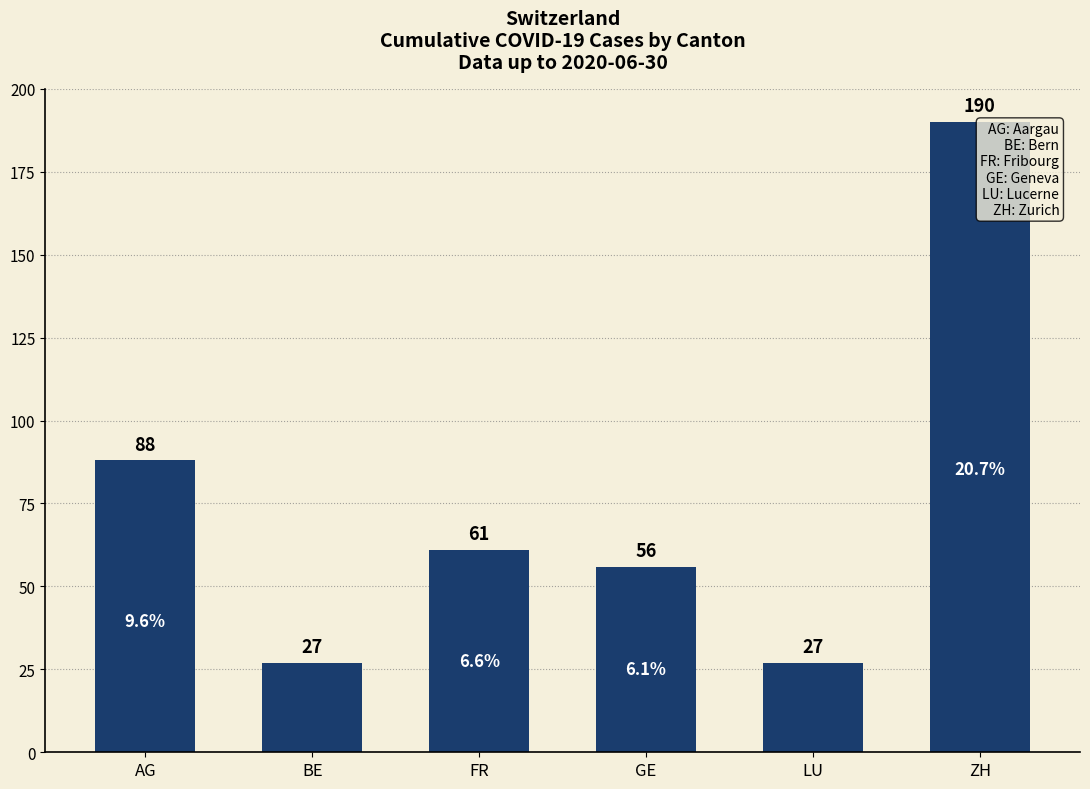

What is the change in value from AG to BE?

-61